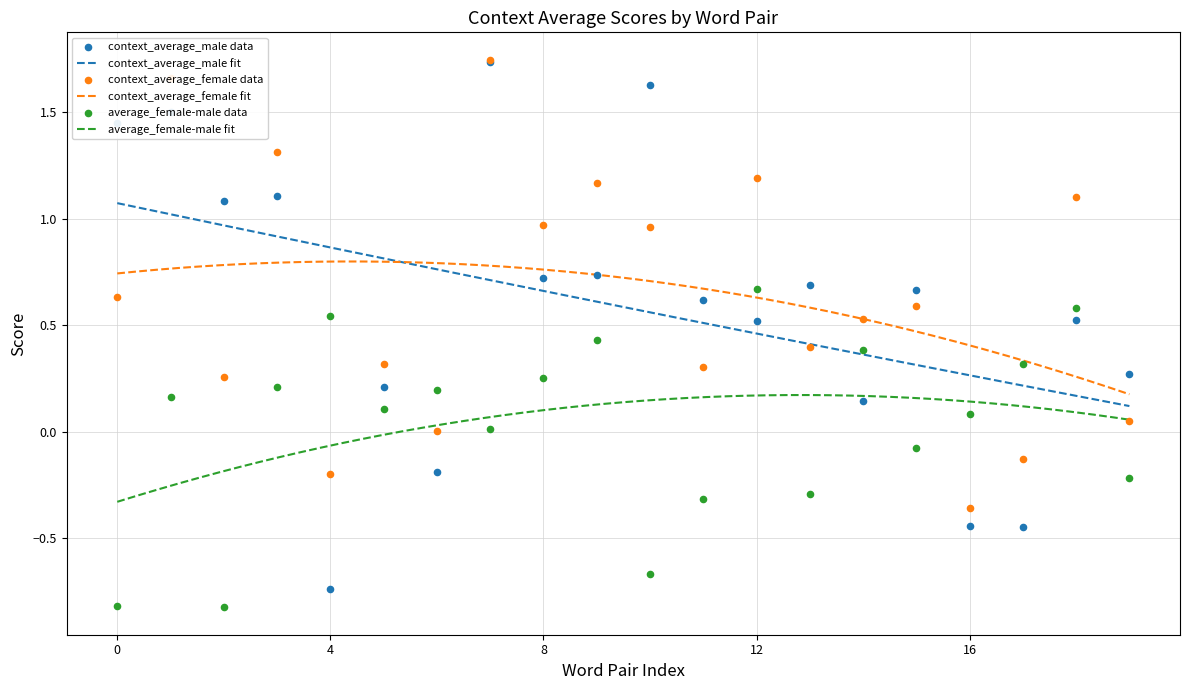

What are all the series names shown in the legend?

context_average_male, context_average_female, average_female-male